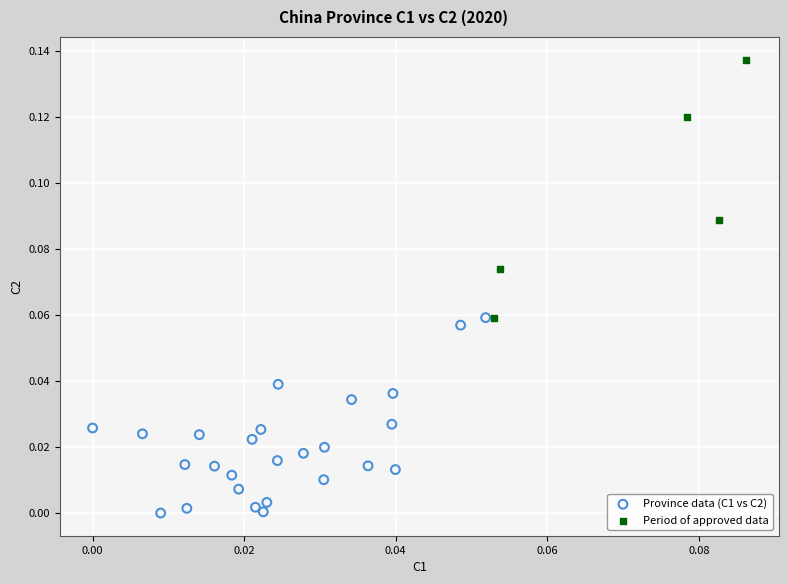

Which series has the largest Y range (max minus min)?

Period of approved data